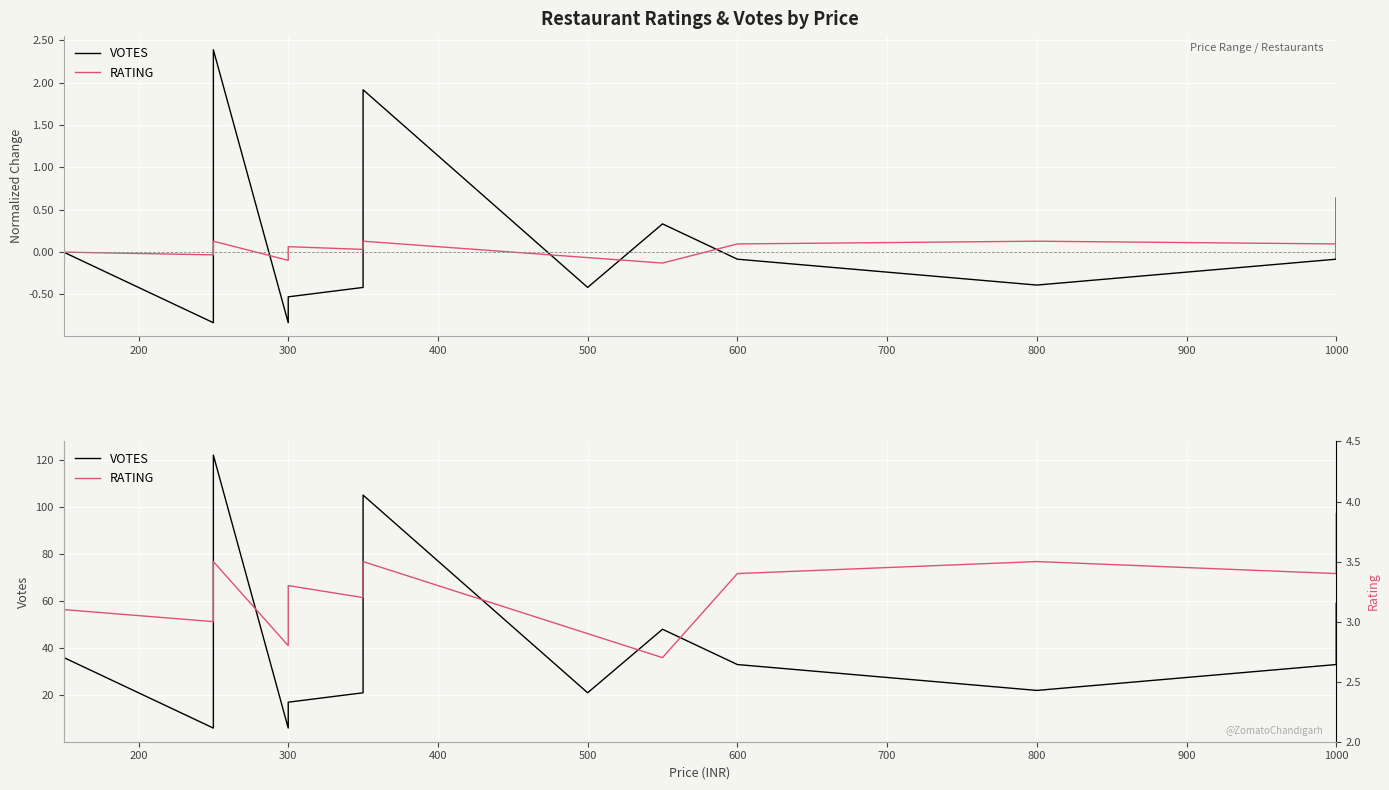

Which series has the largest total across all categories?

VOTES